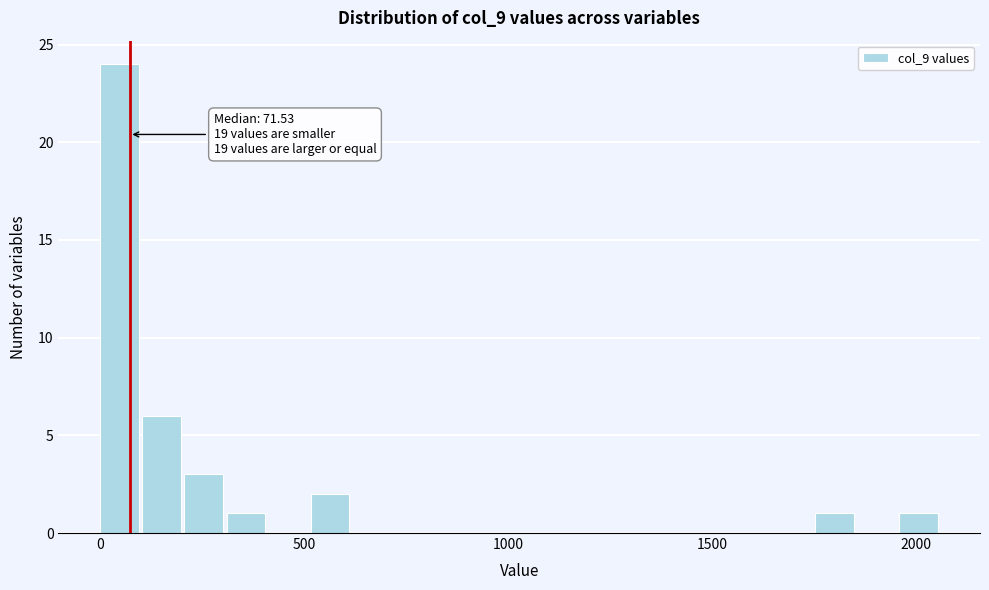

Read against the x-axis, roughly where is the centre of the tallest bar?

50